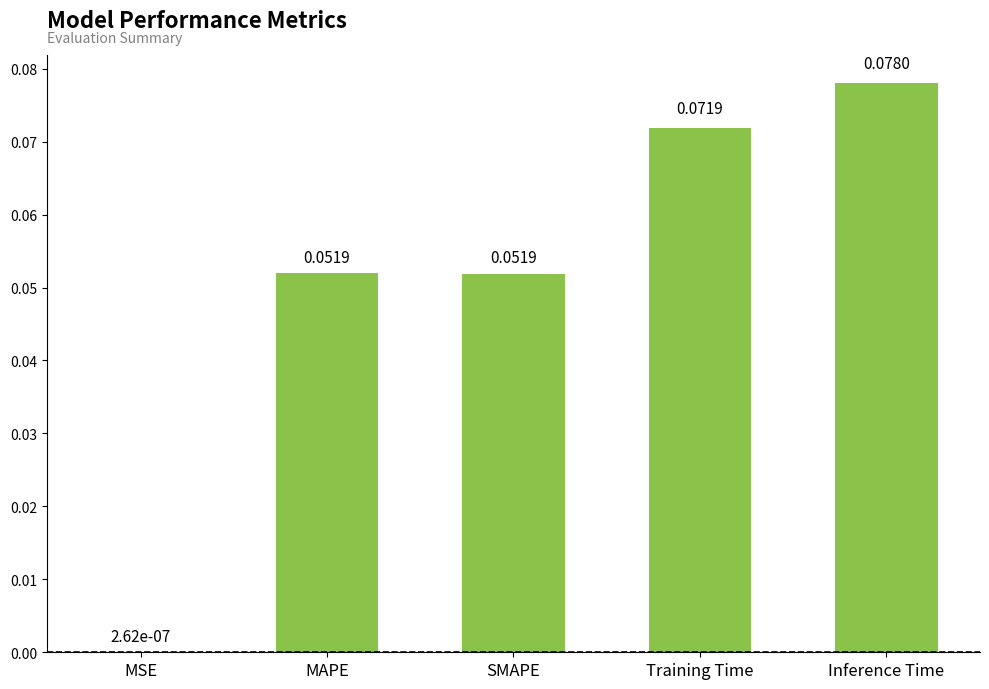

Between Inference Time and MSE, which is larger?

Inference Time